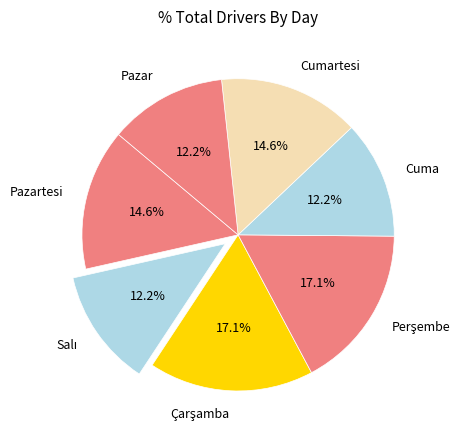

What percentage is NOT represented by Pazartesi?

85.4%